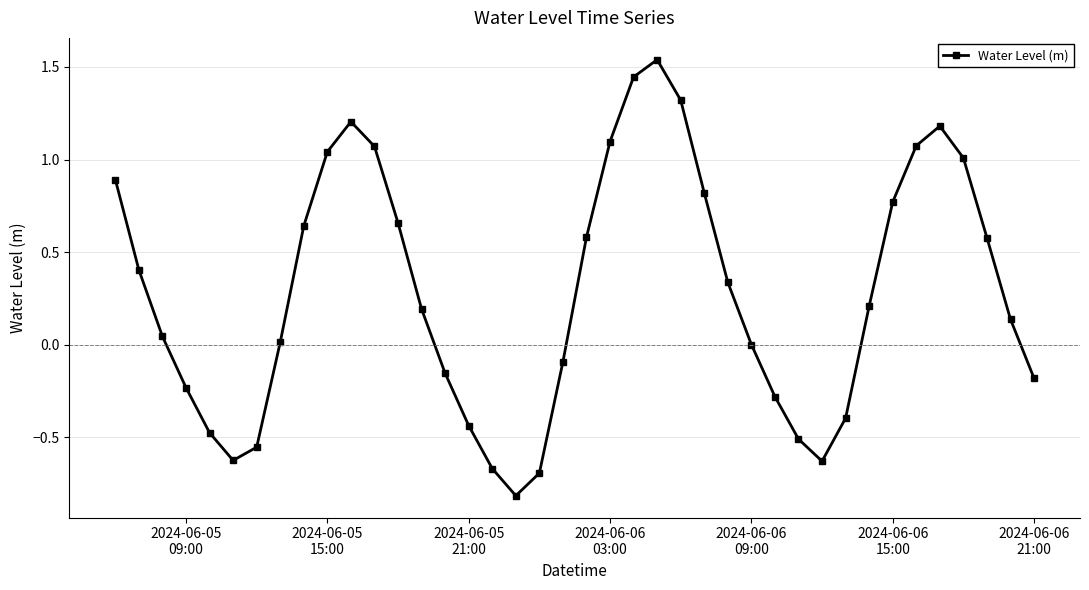

What is the sum of all values?

11.5